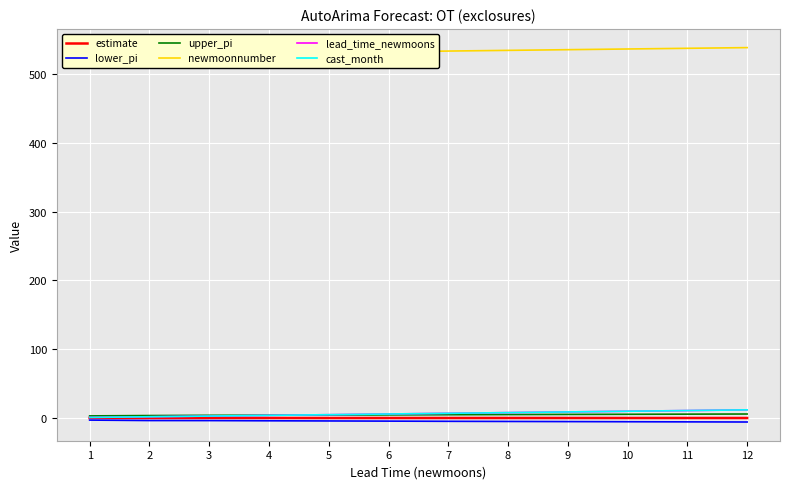

True or false: upper_pi has more than 1 interior local peaks.

False